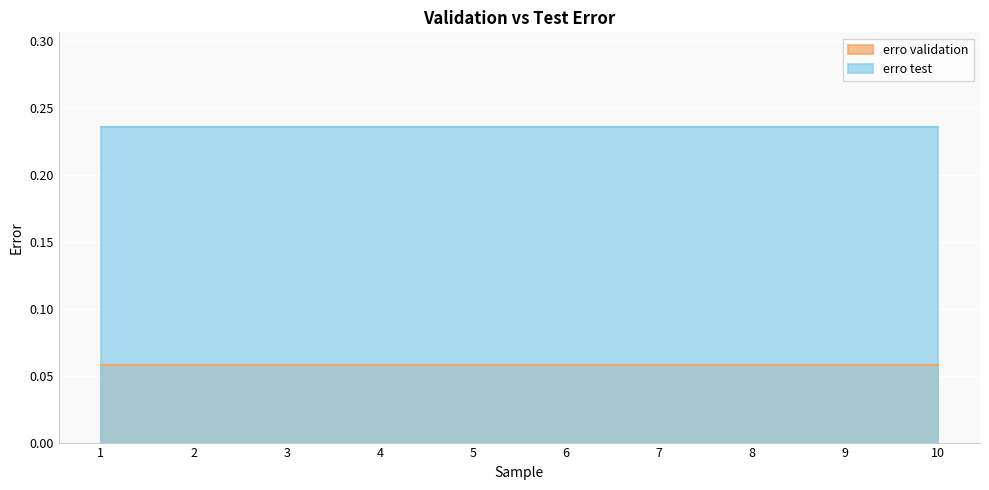

Rank the categories by erro validation value from lowest to highest.

1, 2, 3, 4, 5, 6, 7, 8, 9, 10